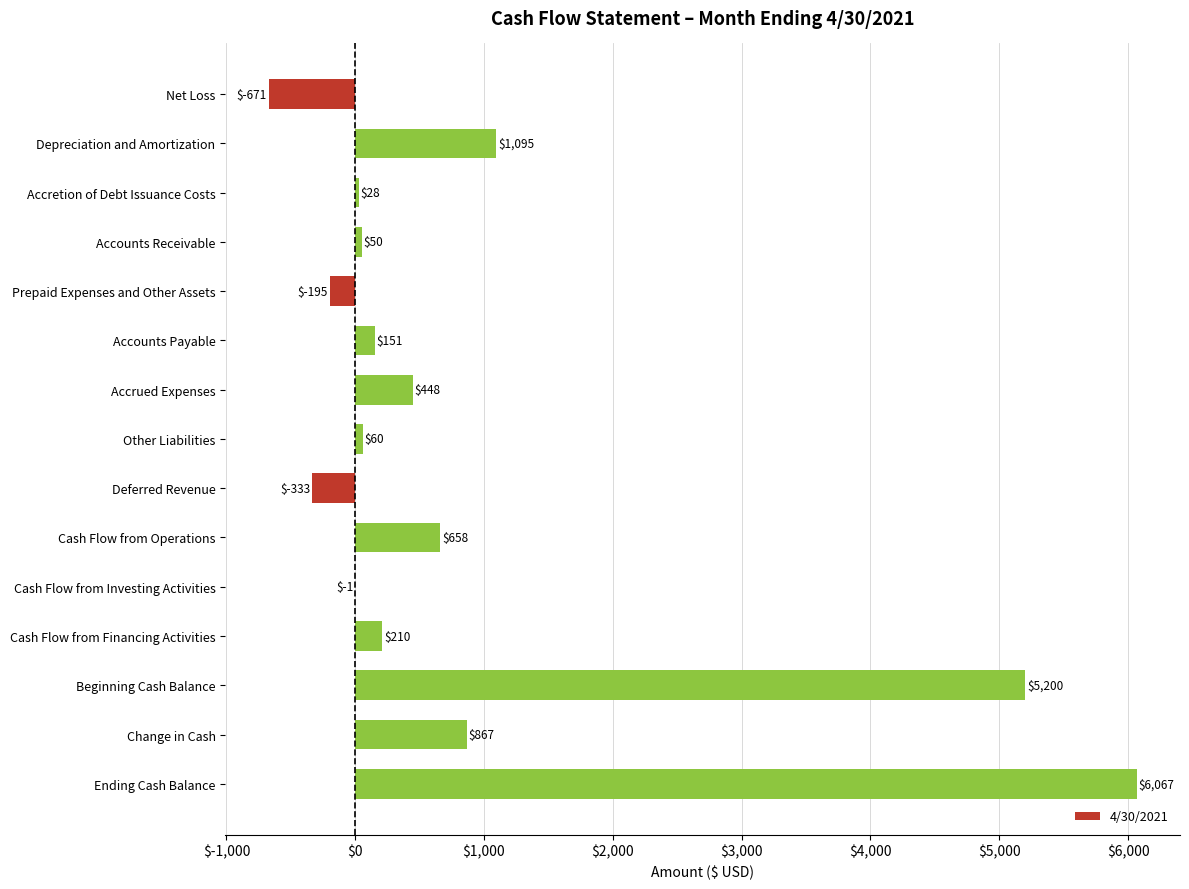

Reading bottom to top, extract all data points from this chart.

Ending Cash Balance=6067	Change in Cash=867	Beginning Cash Balance=5200	Cash Flow from Financing Activities=210	Cash Flow from Investing Activities=-1	Cash Flow from Operations=658	Deferred Revenue=-333	Other Liabilities=60	Accrued Expenses=448	Accounts Payable=151	Prepaid Expenses and Other Assets=-195	Accounts Receivable=50	Accretion of Debt Issuance Costs=28	Depreciation and Amortization=1095	Net Loss=-671